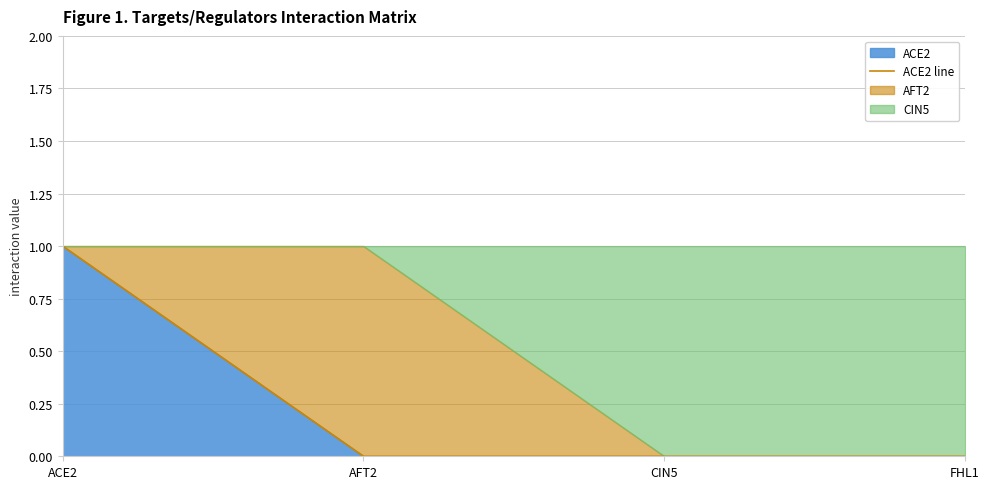

True or false: the data shows 1 at ACE2.

True